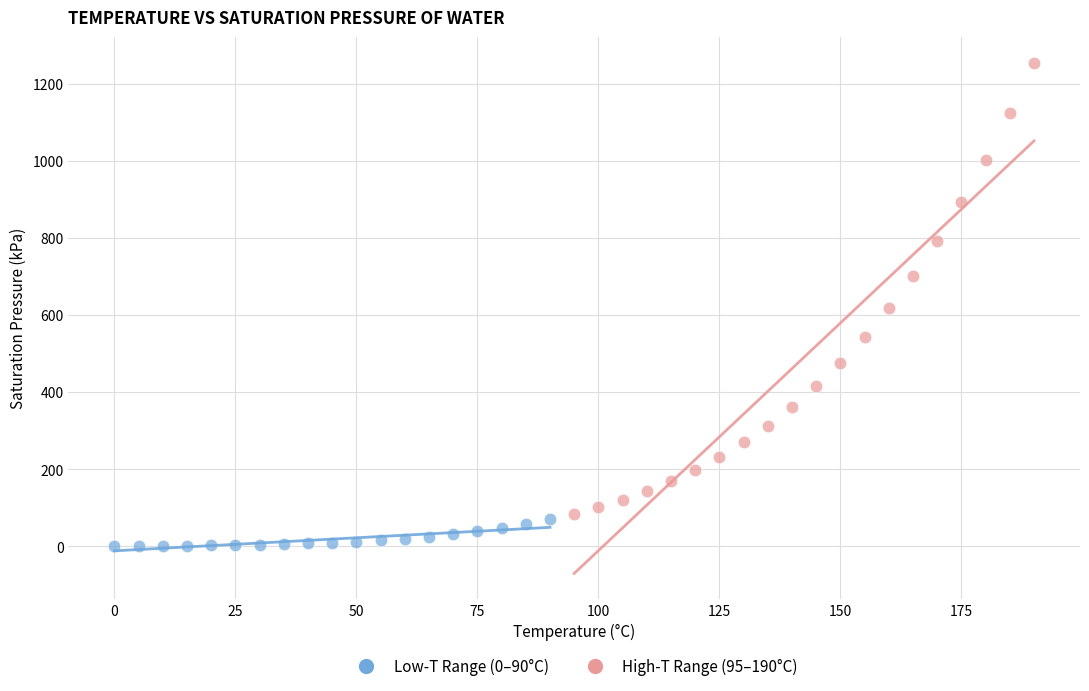

Which series contains the highest Y value?

High-T Range (95–190°C)